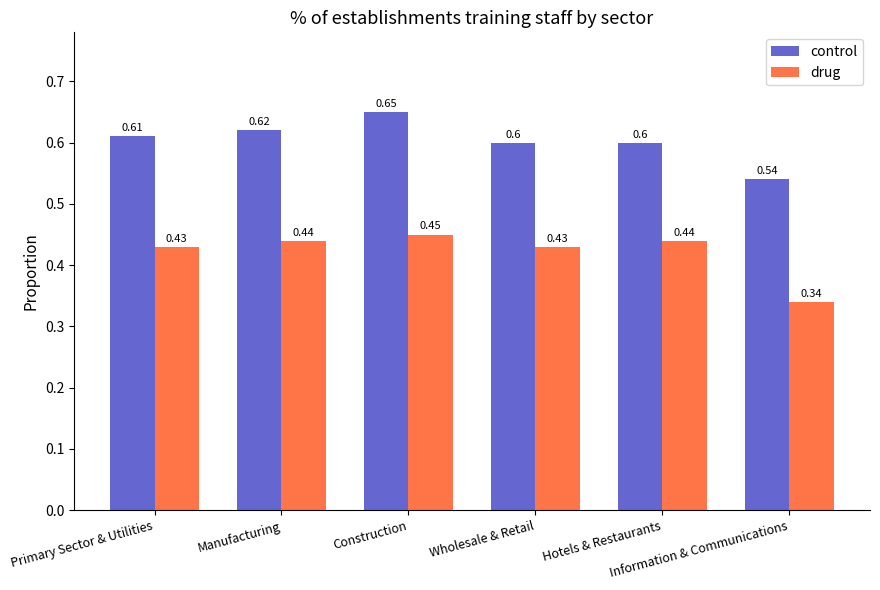

Which series changed the most between Construction and Wholesale & Retail?

control